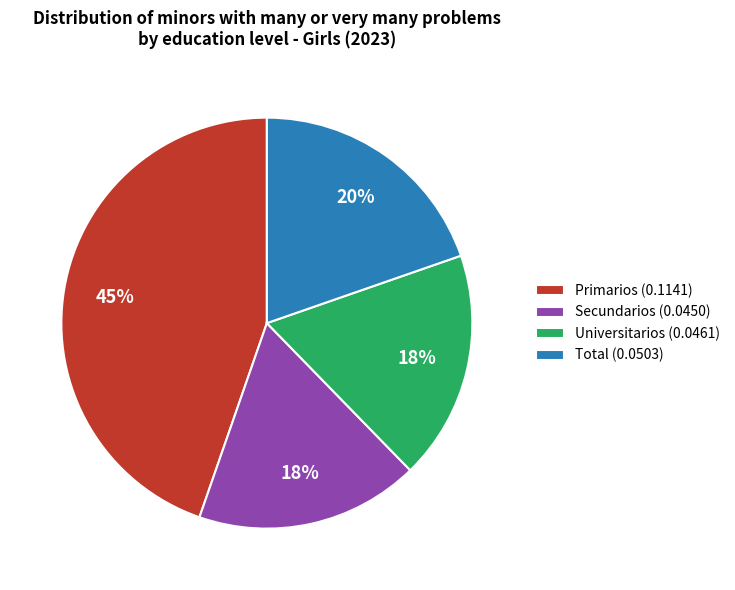

Combined, do Primarios and Universitarios account for over 50%?

Yes